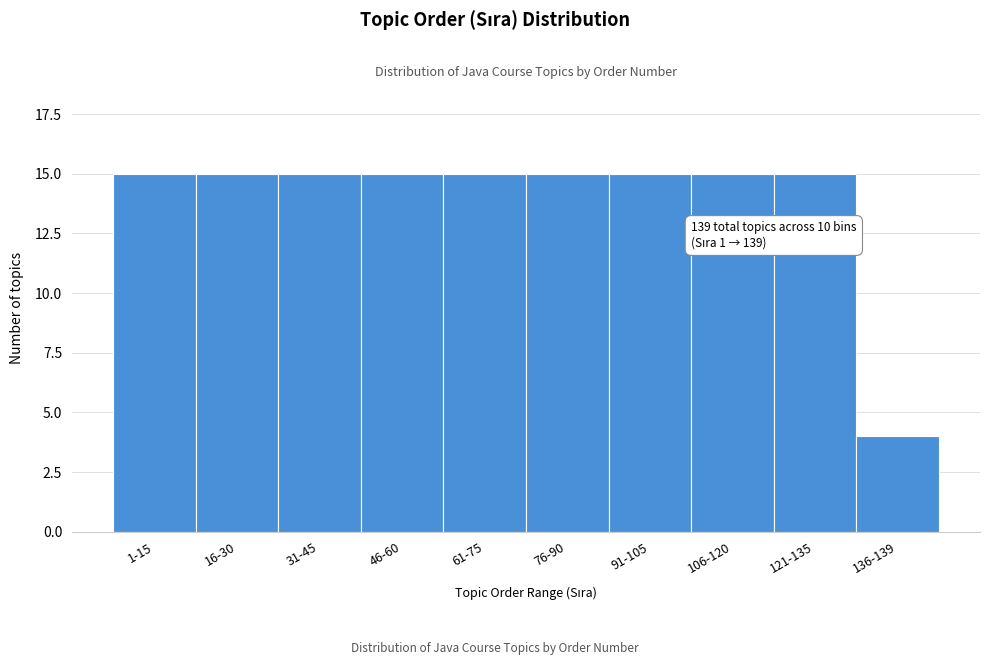

Reading right to left, extract all data points from this chart.

4	15	15	15	15	15	15	15	15	15